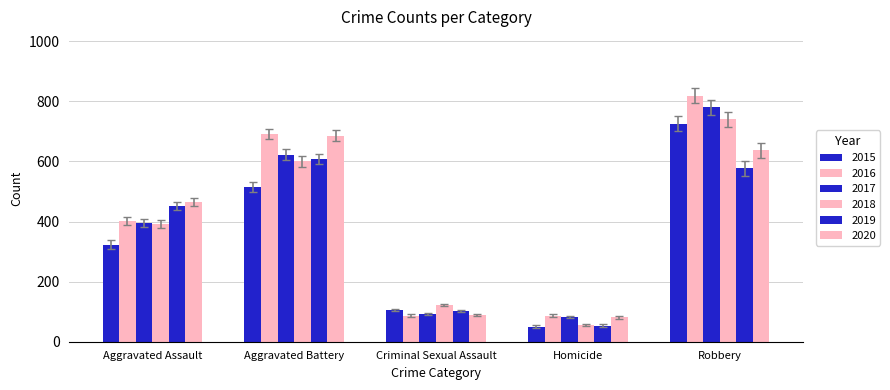

Count the number of categories in the chart.

5